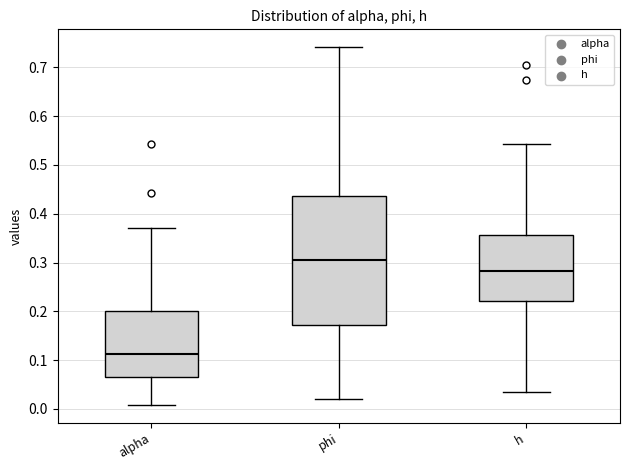

Which box is the tallest, from its lower edge to its upper edge?

phi